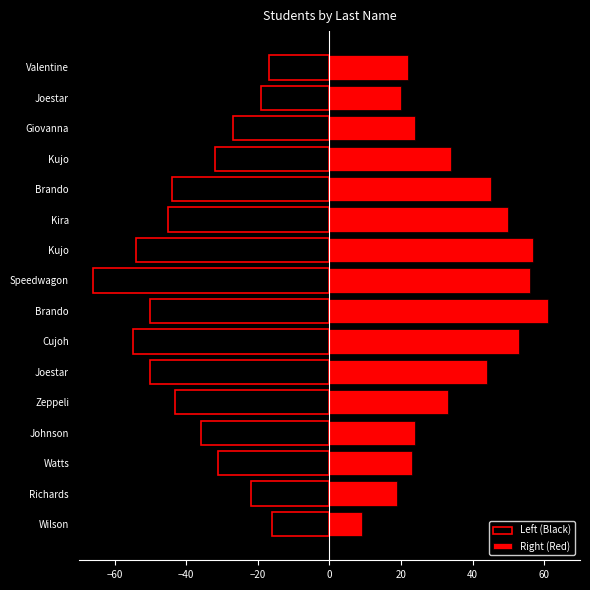

Reading left to right, extract all data points from this chart.

Left (Black): -16	-22	-31	-36	-43	-50	-55	-50	-66	-54	-45	-44	-32	-27	-19	-17
Right (Red): 9	19	23	24	33	44	53	61	56	57	50	45	34	24	20	22